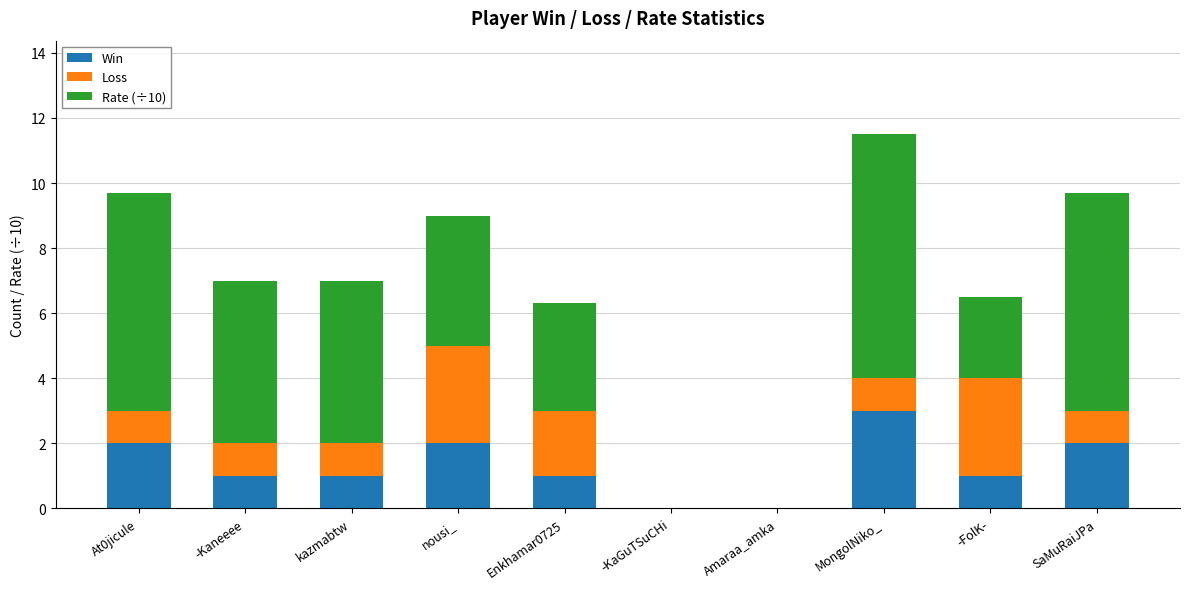

How many data points does each series have?

10